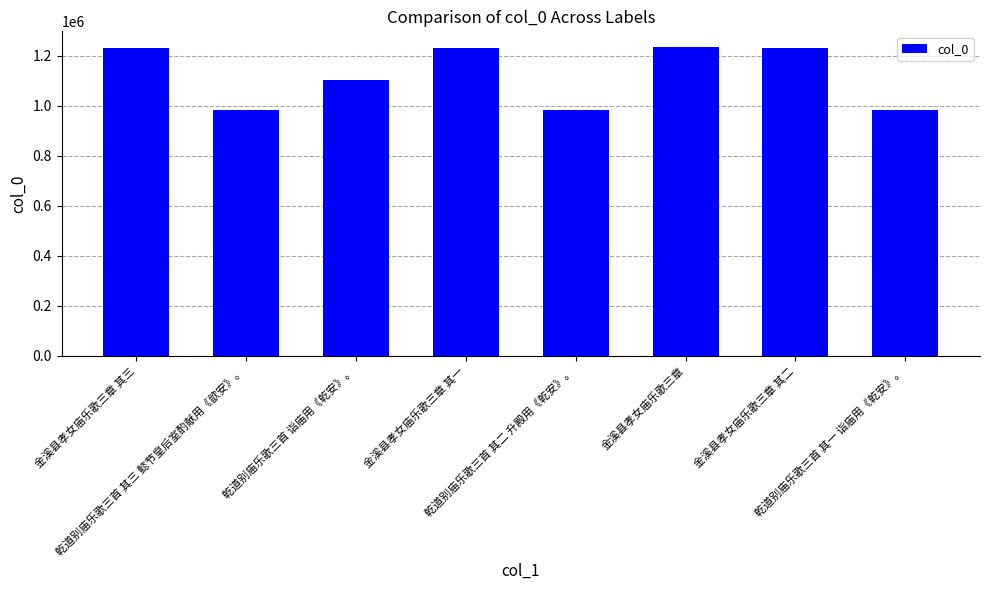

What is the difference between the maximum and minimum values?

254172